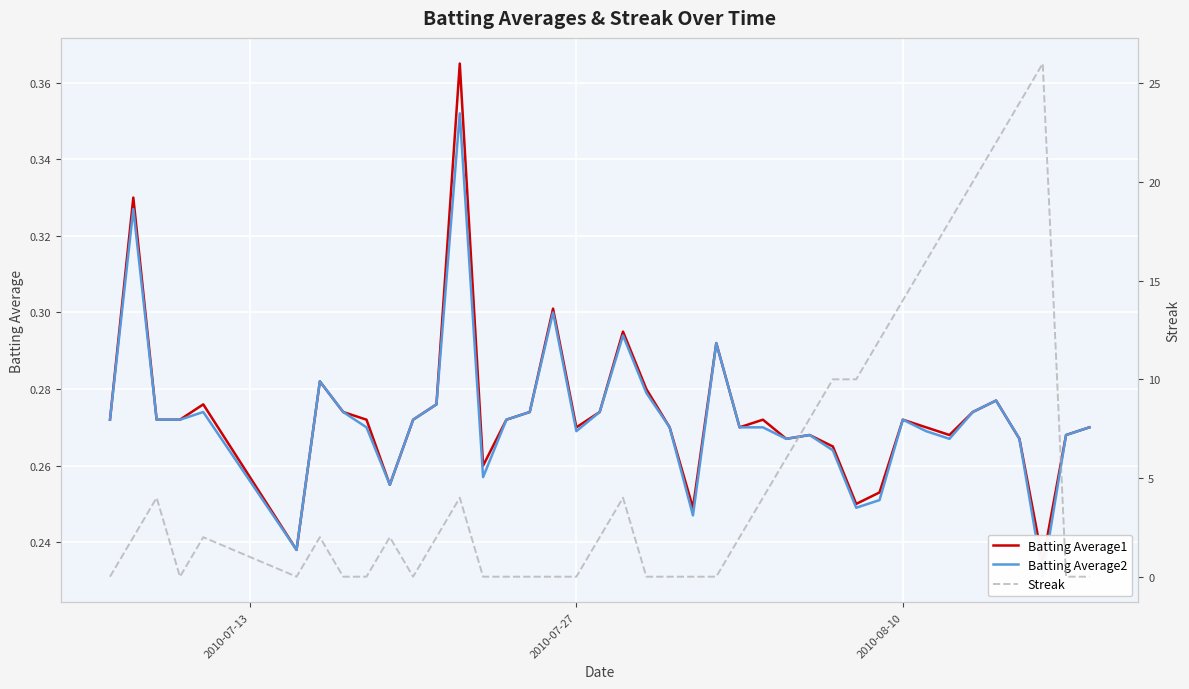

What is the maximum value shown in the chart?

26.0